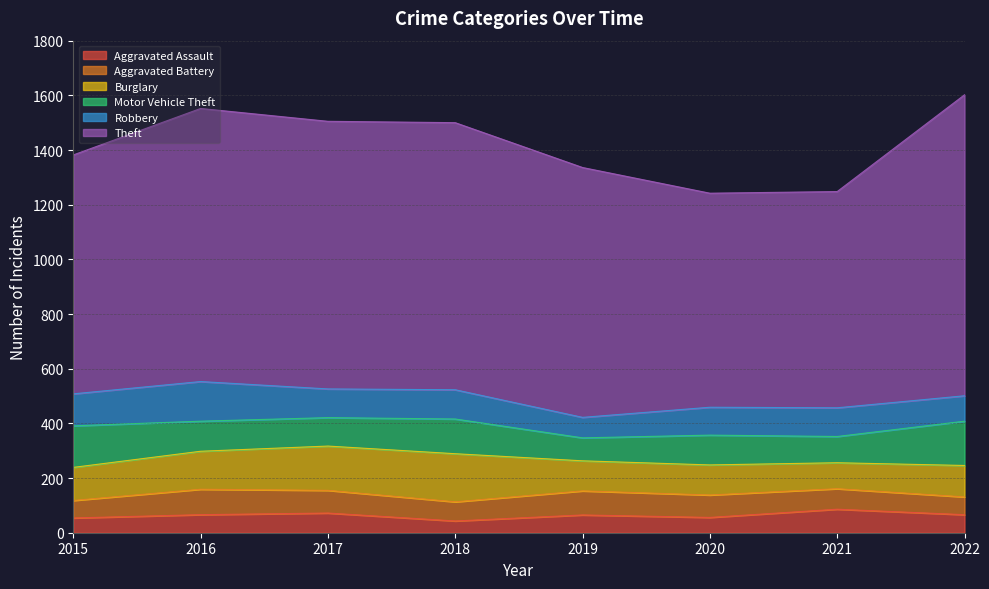

What is the difference between the maximum and minimum values in the Theft series?

318